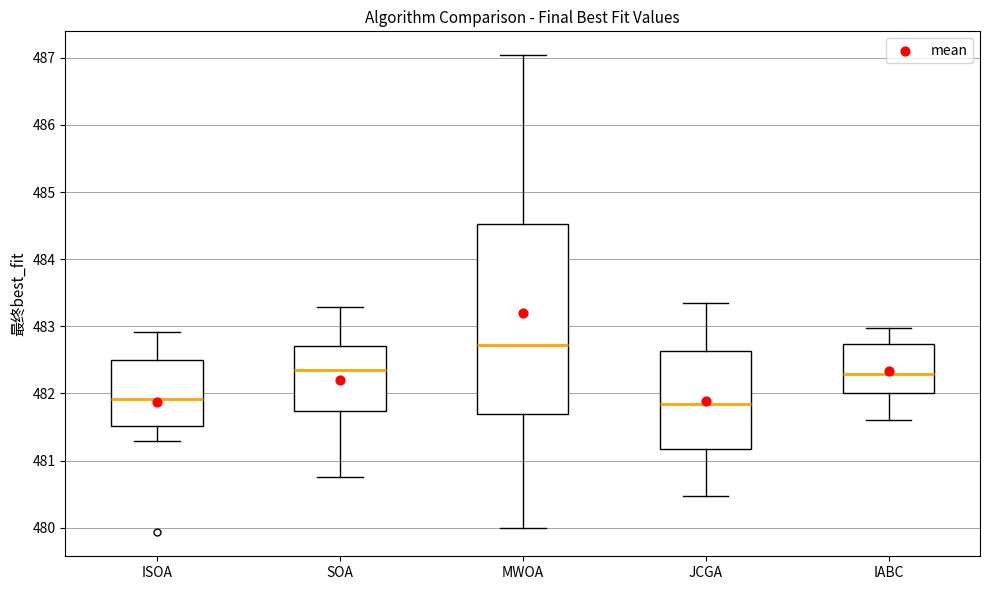

Where is the upper edge of the box for ISOA on the y-axis? The values are not printed on the chart, so give them approximately, as read against the axis.

482.5